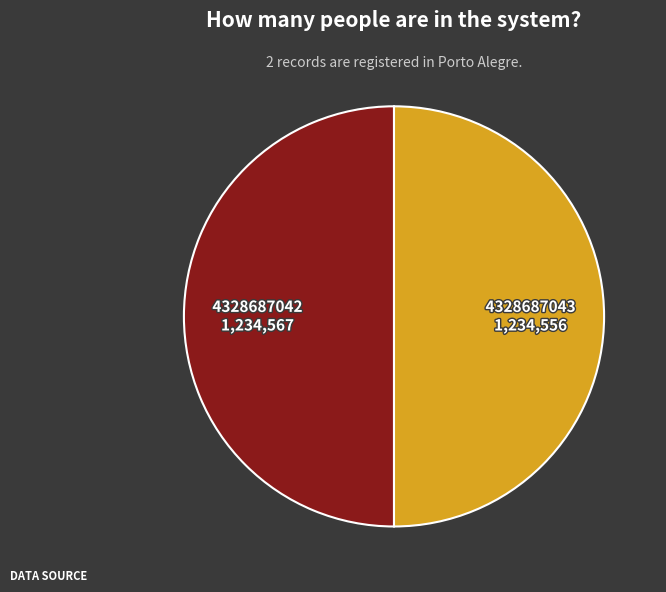

Combined, do 4328687043 and 4328687042 account for over 50%?

Yes